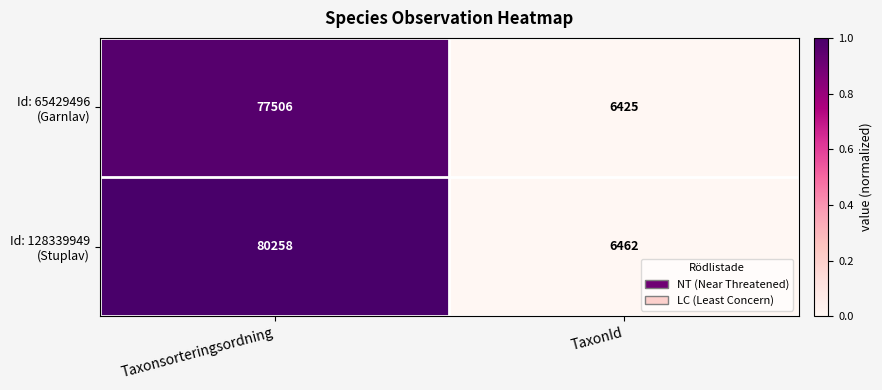

What is the difference between the highest and lowest values at TaxonId?

37